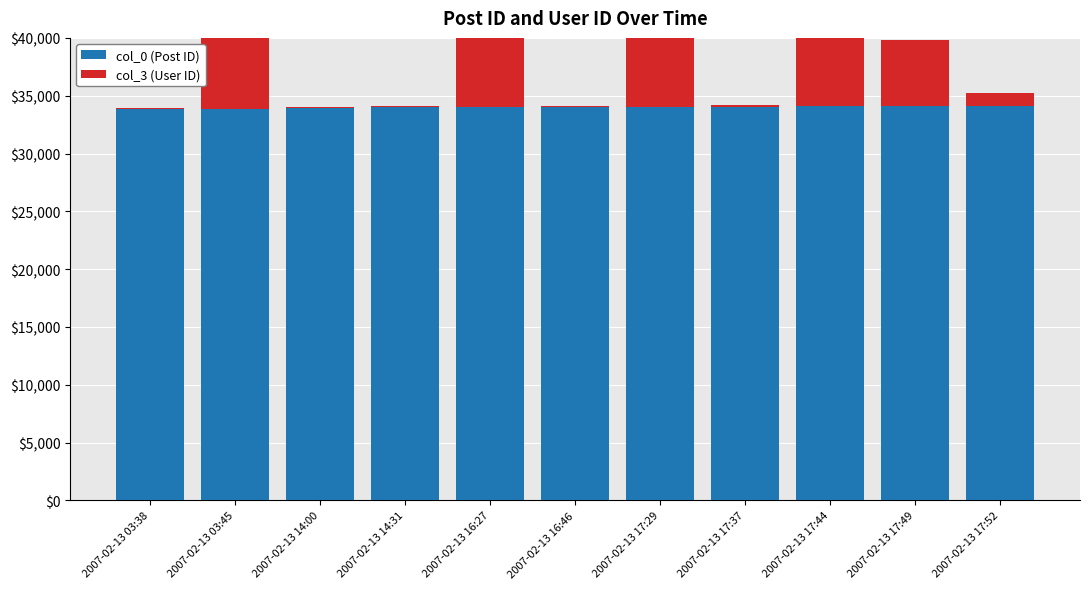

Rank the series at 2007-02-13 14:00 from lowest to highest value.

col_3 (User ID), col_0 (Post ID)